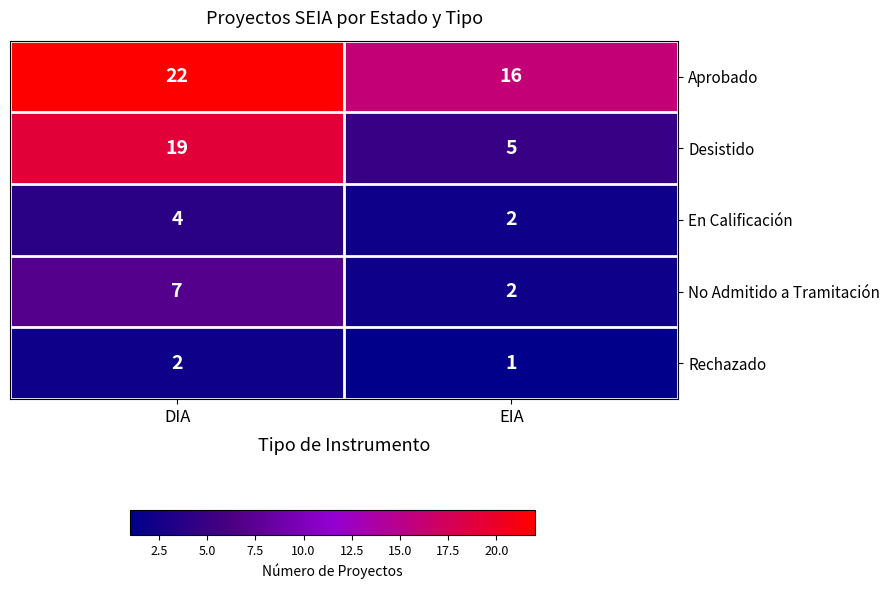

What is the difference between the maximum and minimum values in the Aprobado series?

6